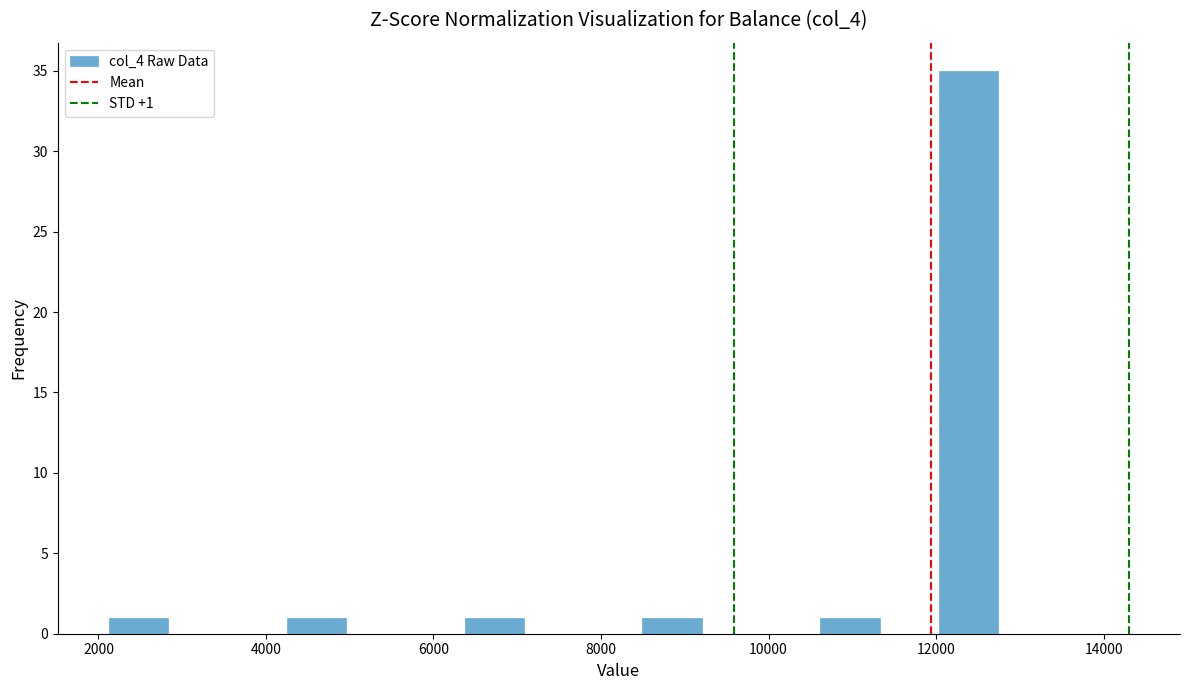

Around what value on the x-axis is the tallest bar? Give the approximate position of its centre, as read against the axis.

12400